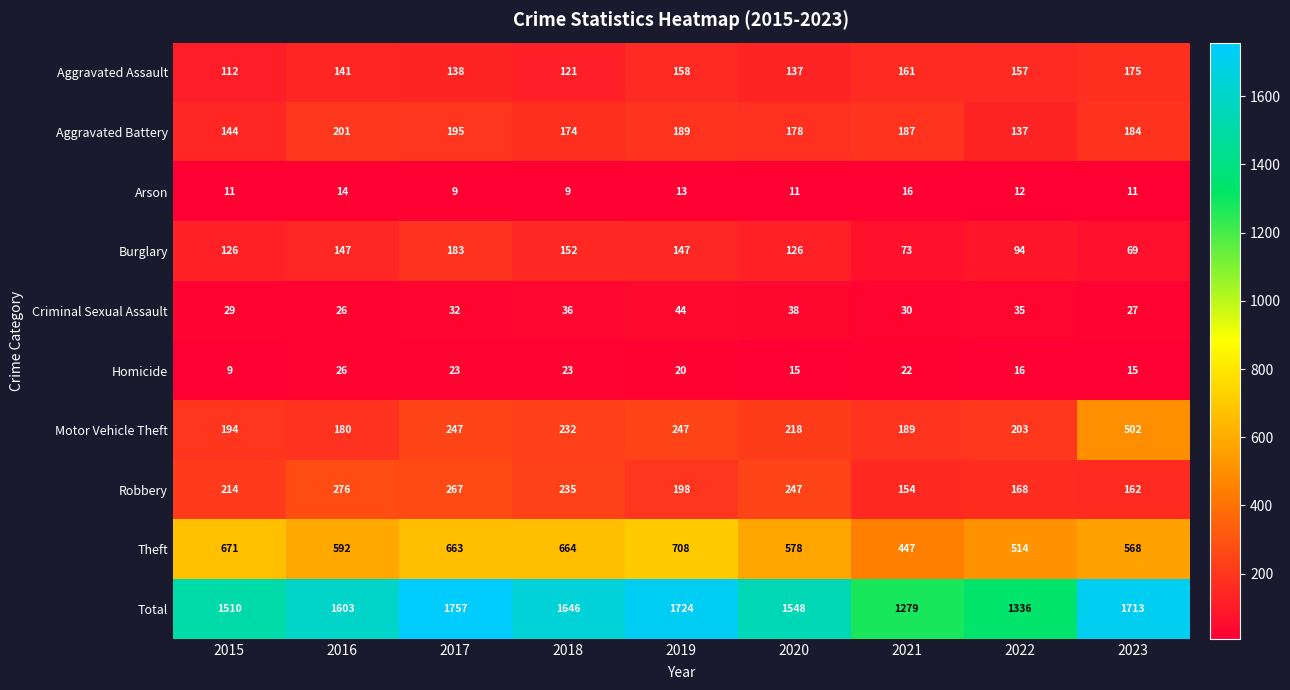

What is the sum of the Total values at 2016 and 2020?

3151